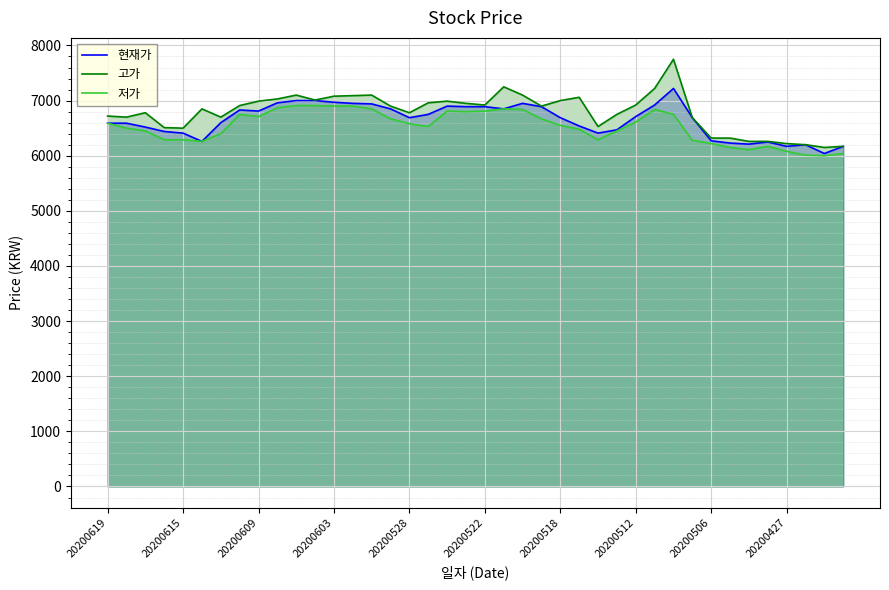

What is the lowest value of the 고가 series?

6150